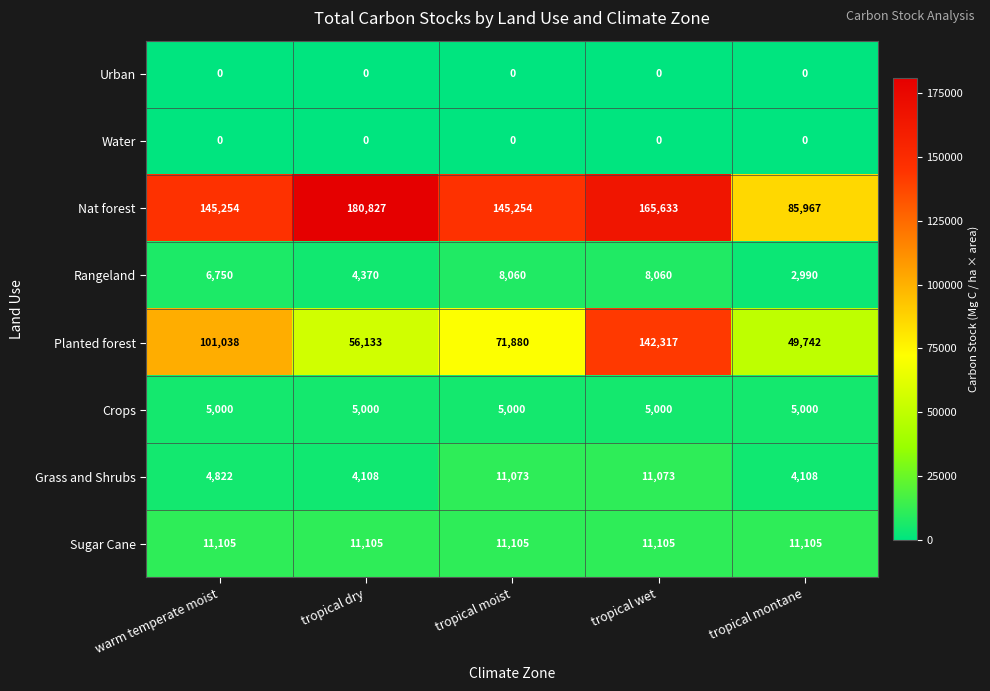

What is the sum of all Rangeland values?

30230